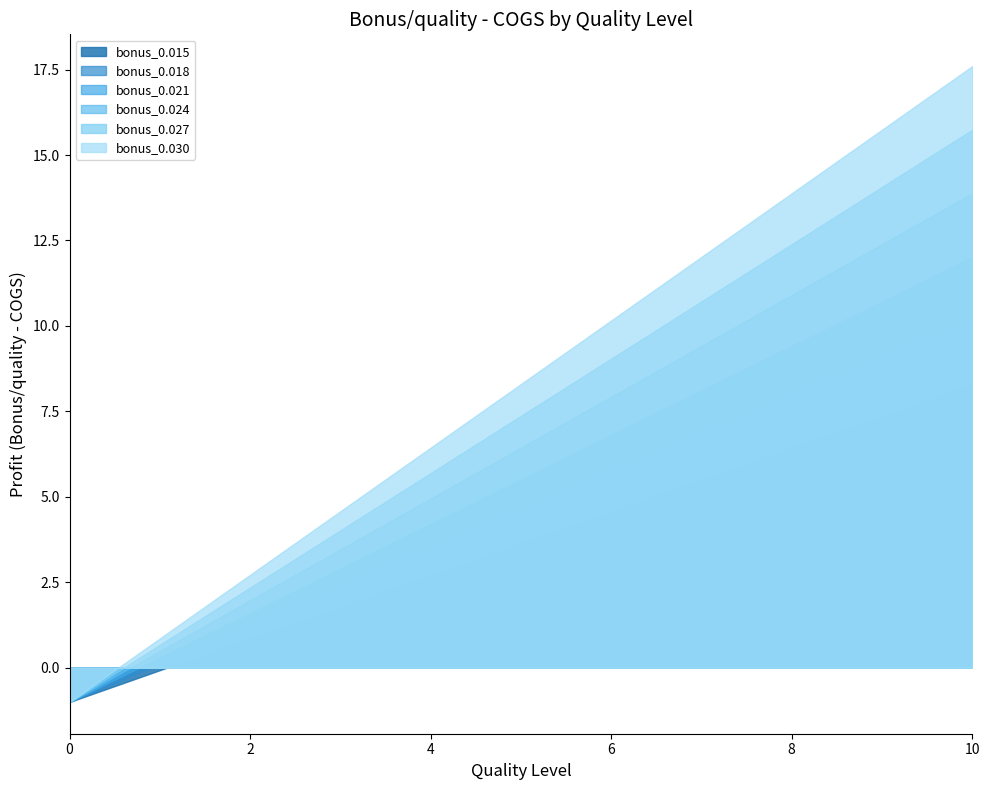

How many values in bonus_0.027 are above zero?

10